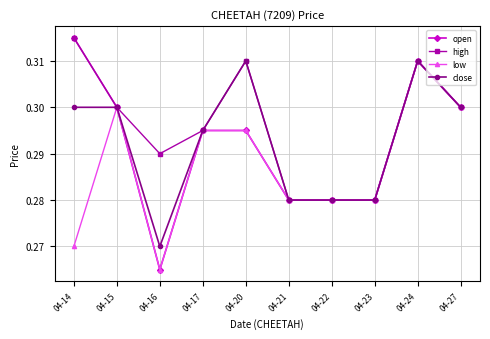

Count the close values in the range 0 to 1.

10